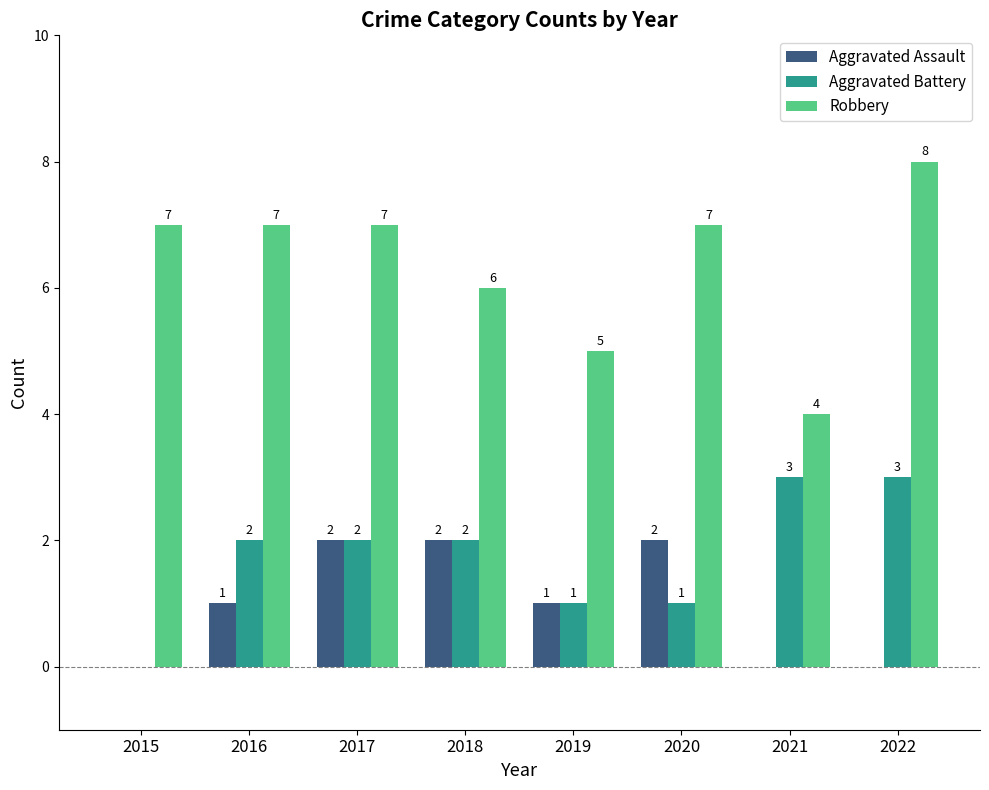

What is the sum of the Aggravated Battery values at 2015 and 2021?

3